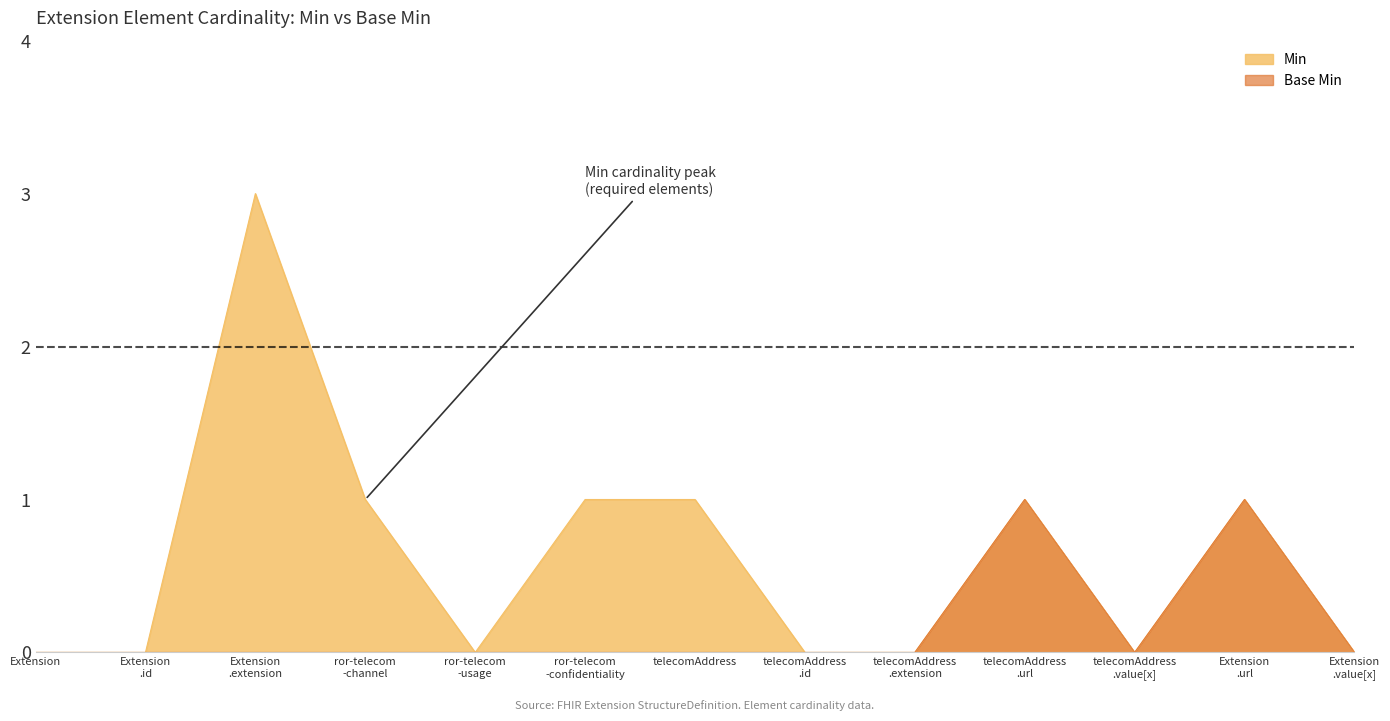

How many lines are shown in the chart?

2